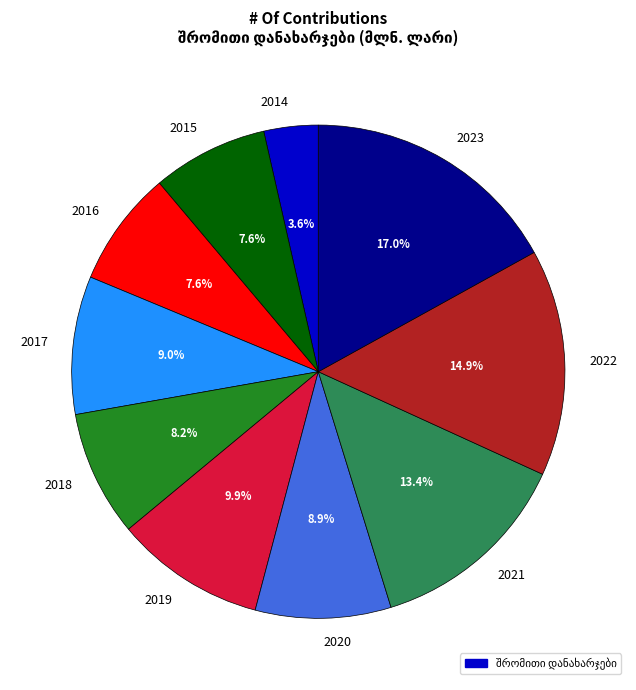

To the nearest percent, what is the average slice percentage?

10%